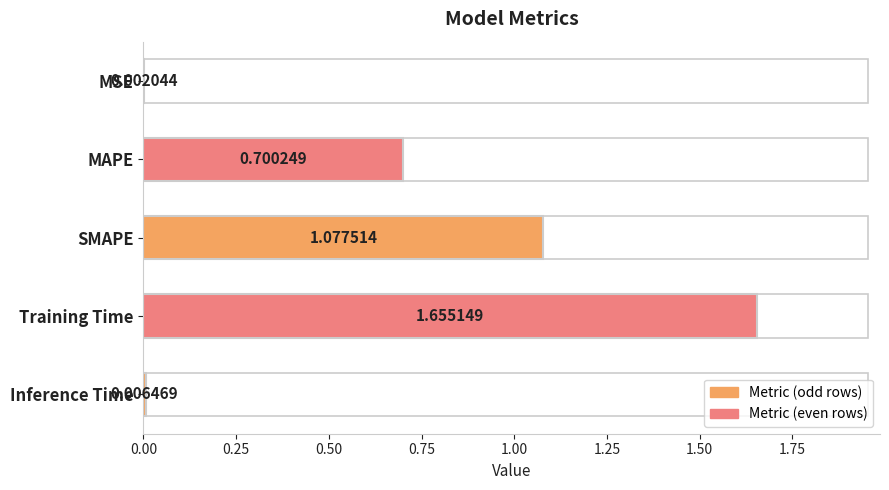

How many categories are shown in the chart?

5